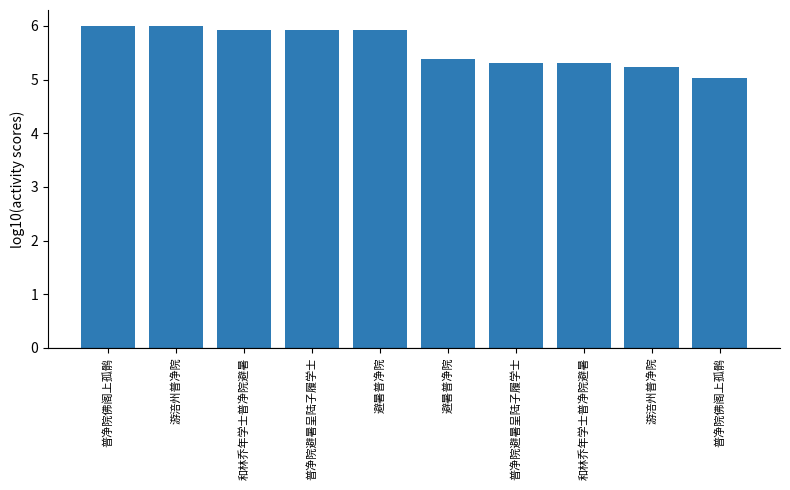

What is the label of the 4th bar from the right?

普净院避暑呈陆子履学士